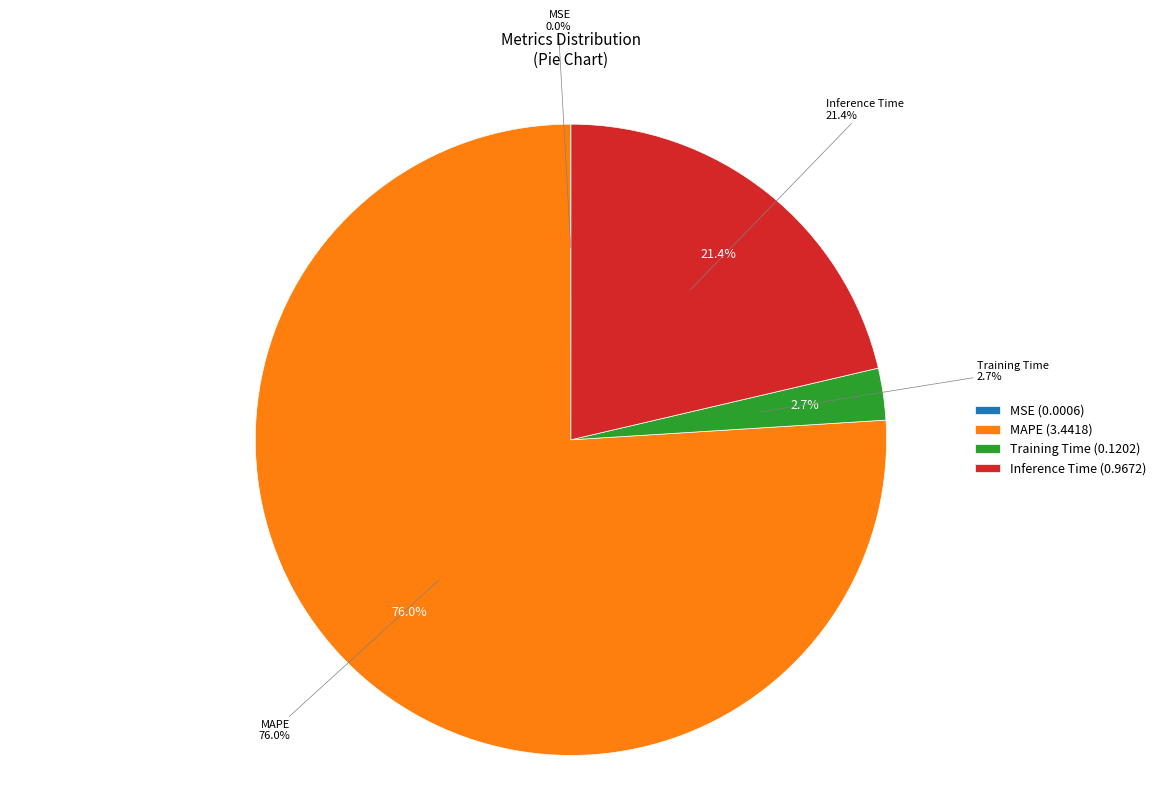

Count the number of slices in the pie.

4